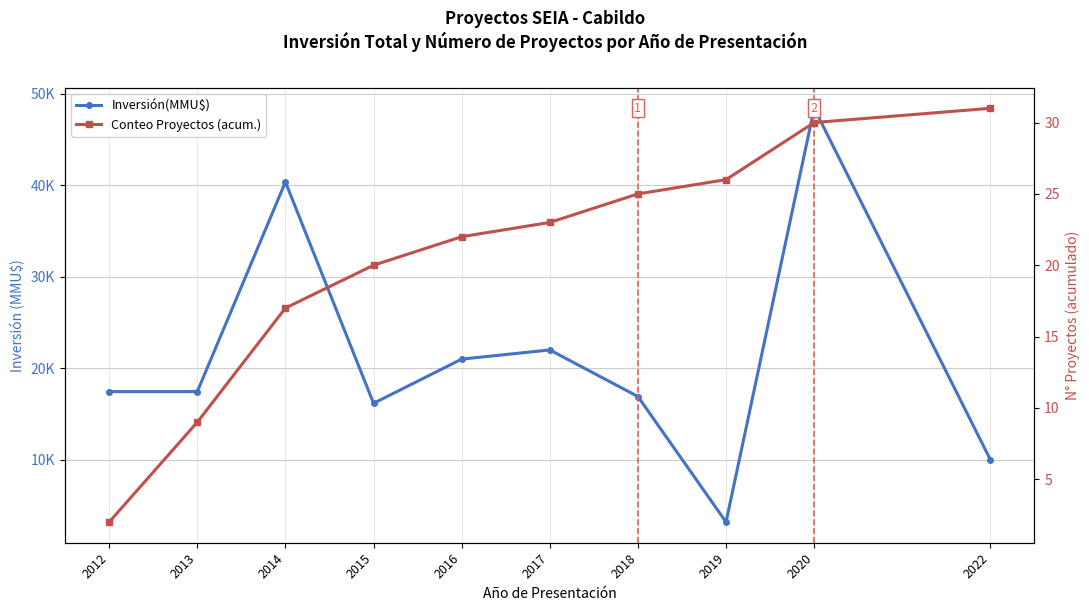

What is the difference between the second highest and minimum values in the Inversión(MMU$) series?

37150